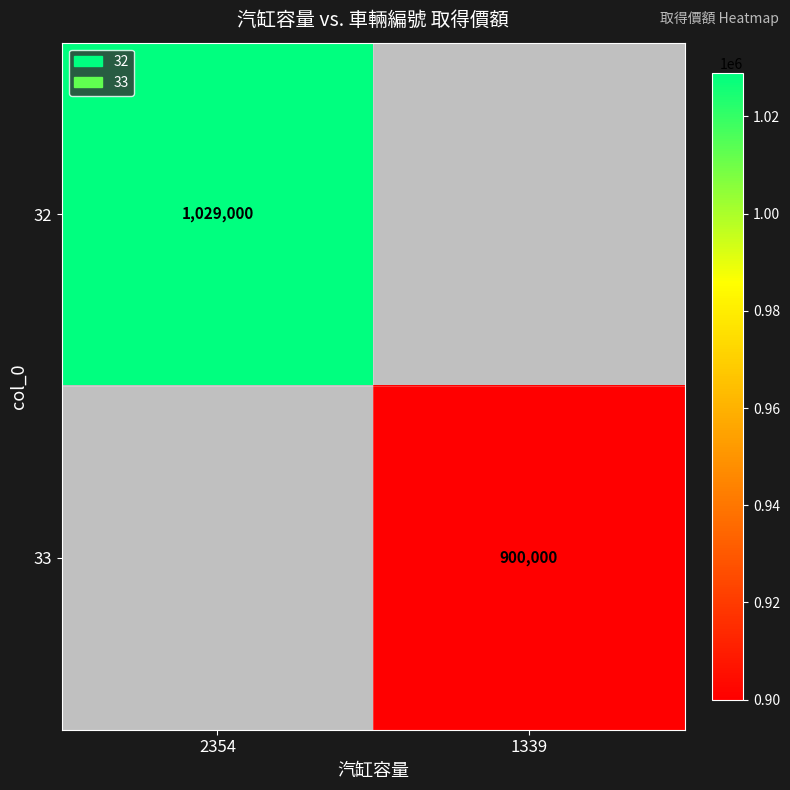

What is the greatest value displayed?

1029000